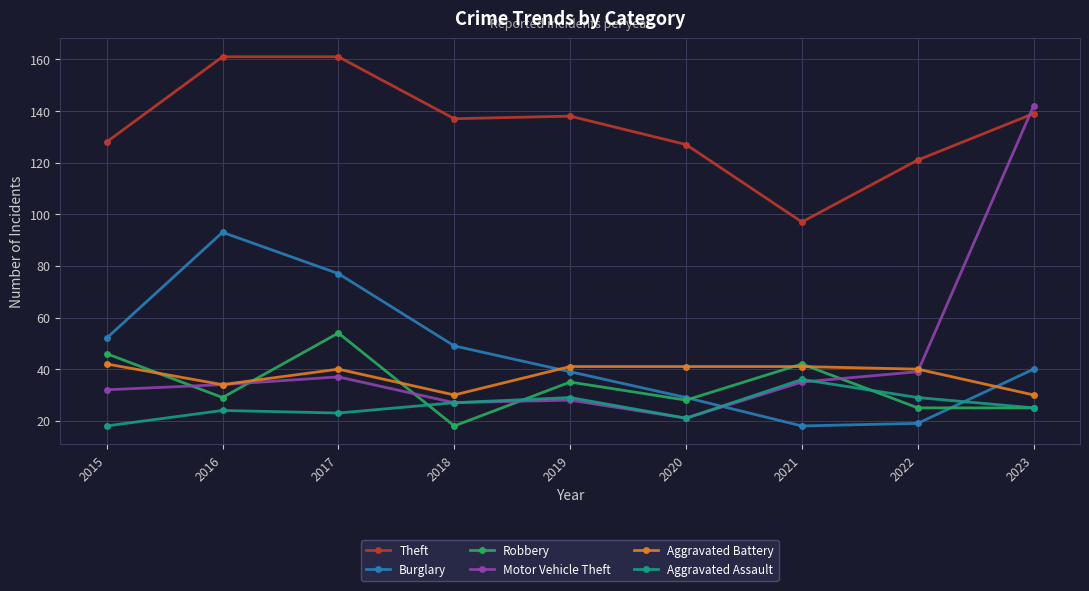

Reading right to left, what are all the values shown in this chart?

Theft: 139	121	97	127	138	137	161	161	128
Burglary: 40	19	18	29	39	49	77	93	52
Robbery: 25	25	42	28	35	18	54	29	46
Motor Vehicle Theft: 142	39	35	21	28	27	37	34	32
Aggravated Battery: 30	40	41	41	41	30	40	34	42
Aggravated Assault: 25	29	36	21	29	27	23	24	18